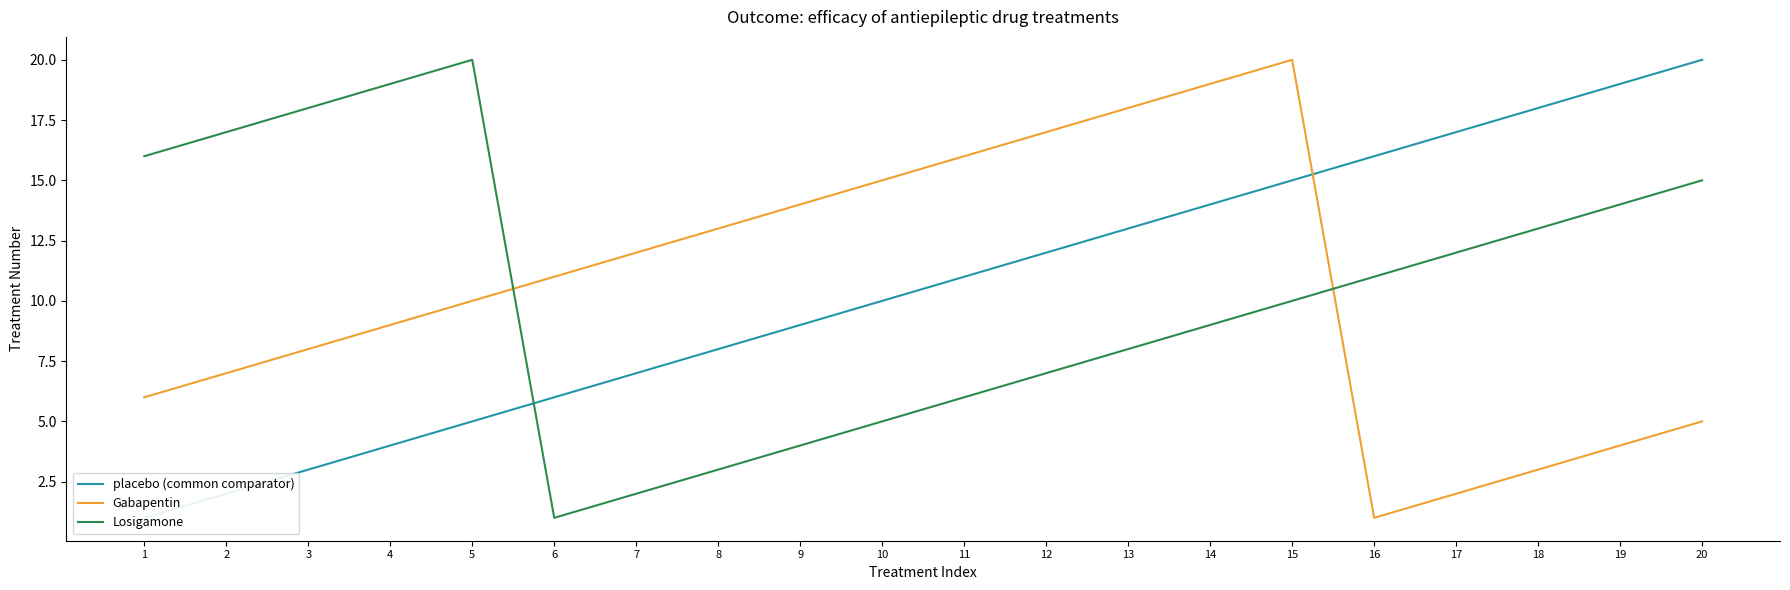

What is the difference between the Losigamone values at 10 and 8?

2